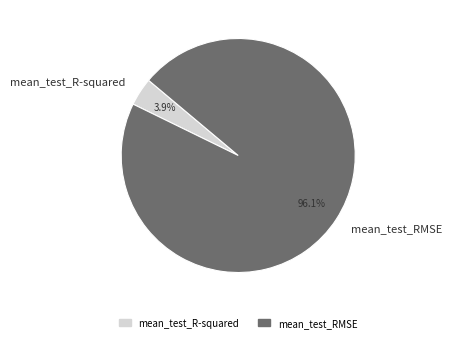

Combined, what portion of the pie is mean_test_RMSE and mean_test_R-squared?

100.0%